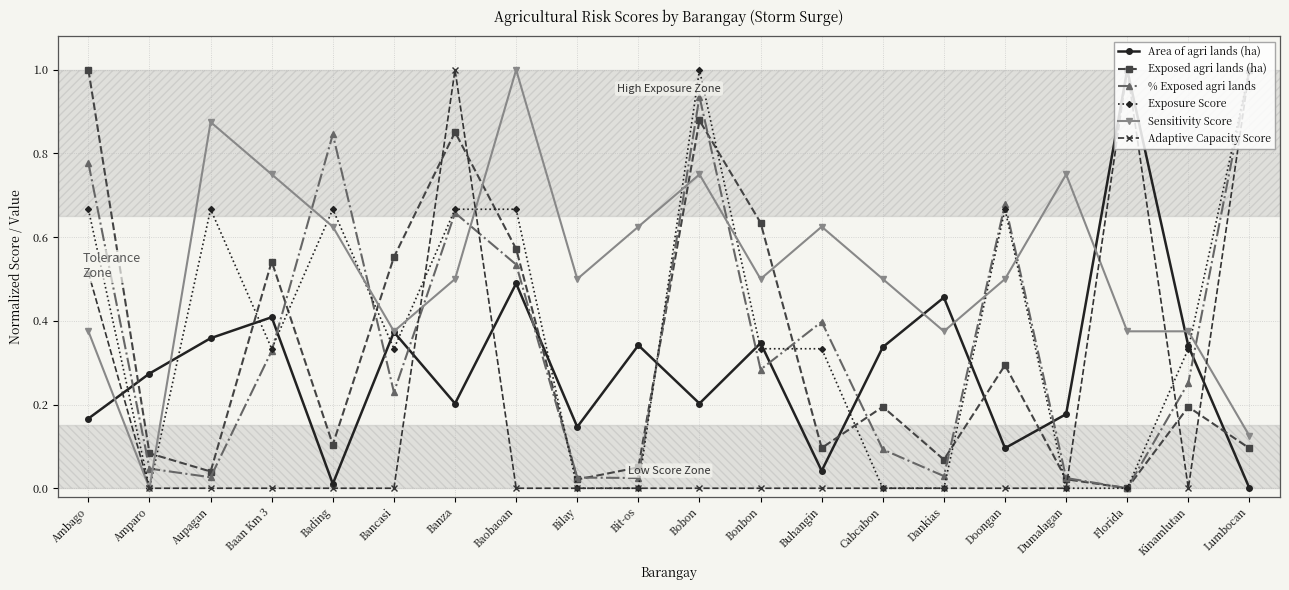

True or false: Exposed agri lands (ha) and % Exposed agri lands cross at least once.

True